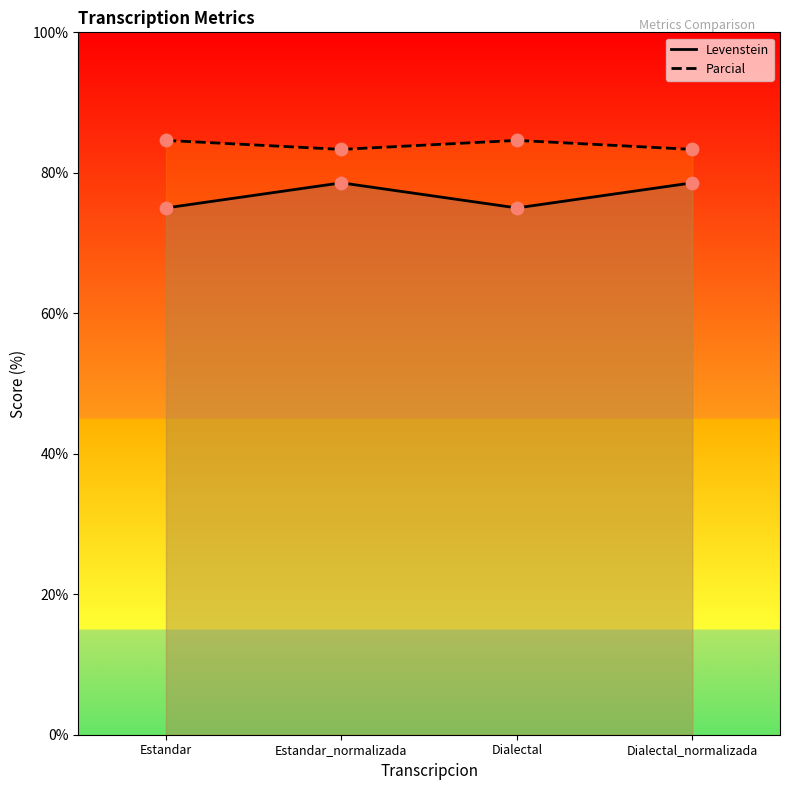

At how many categories does at least one series exceed 80?

4